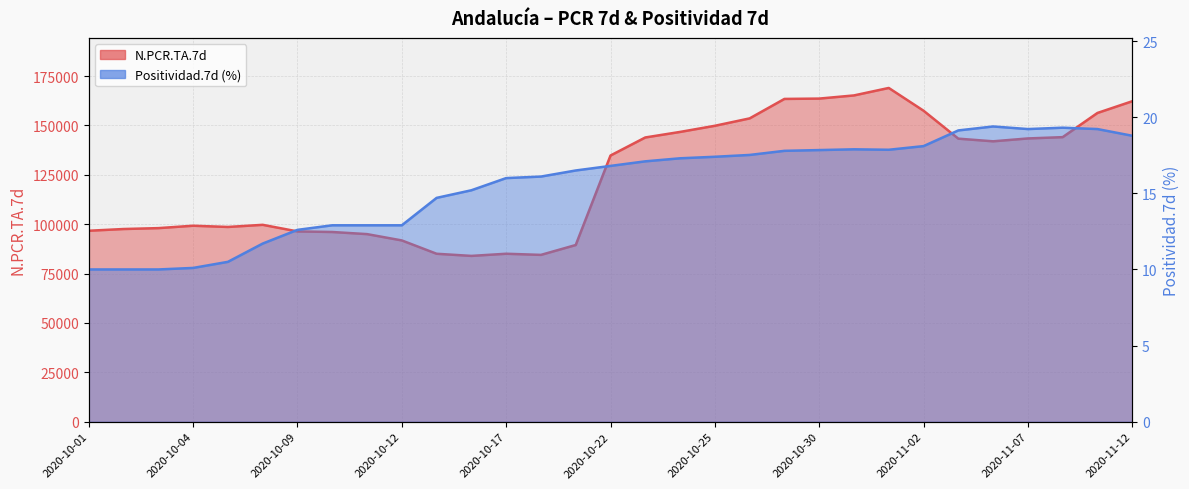

Rank the series by their average value, from highest to lowest.

N.PCR.TA.7d, Positividad.7d